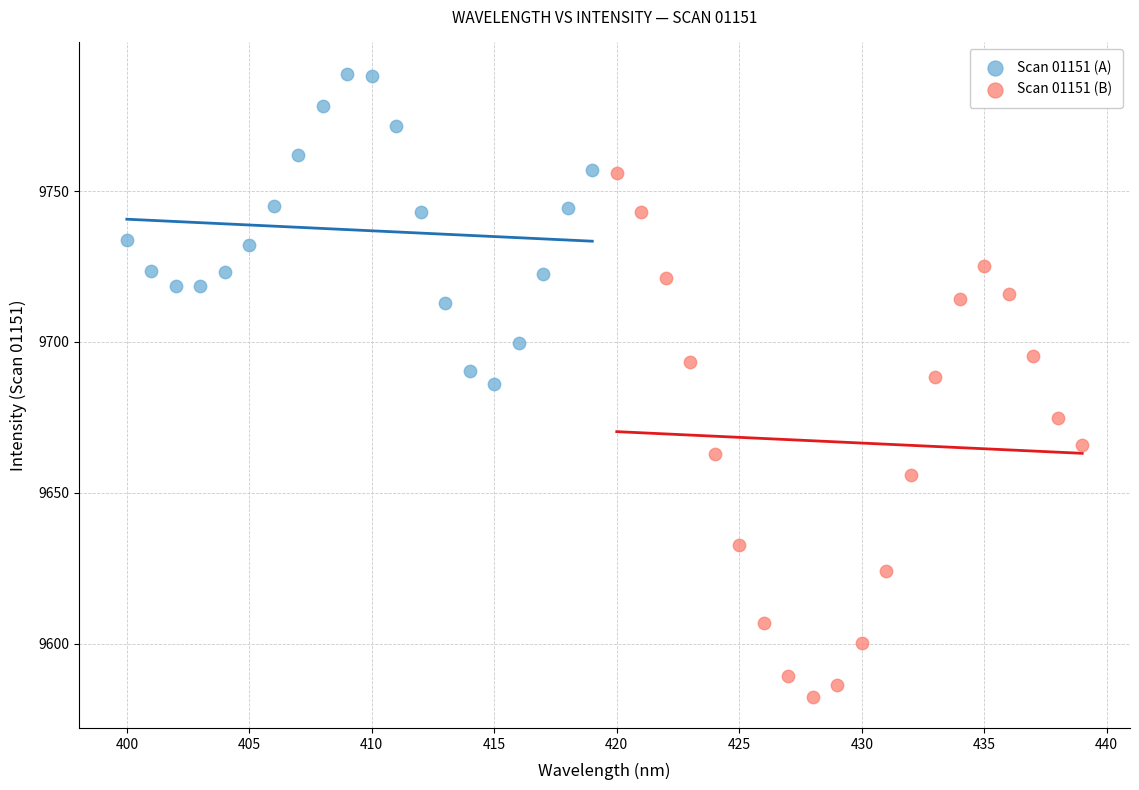

Which series reaches the maximum Y coordinate?

Scan 01151 (A)